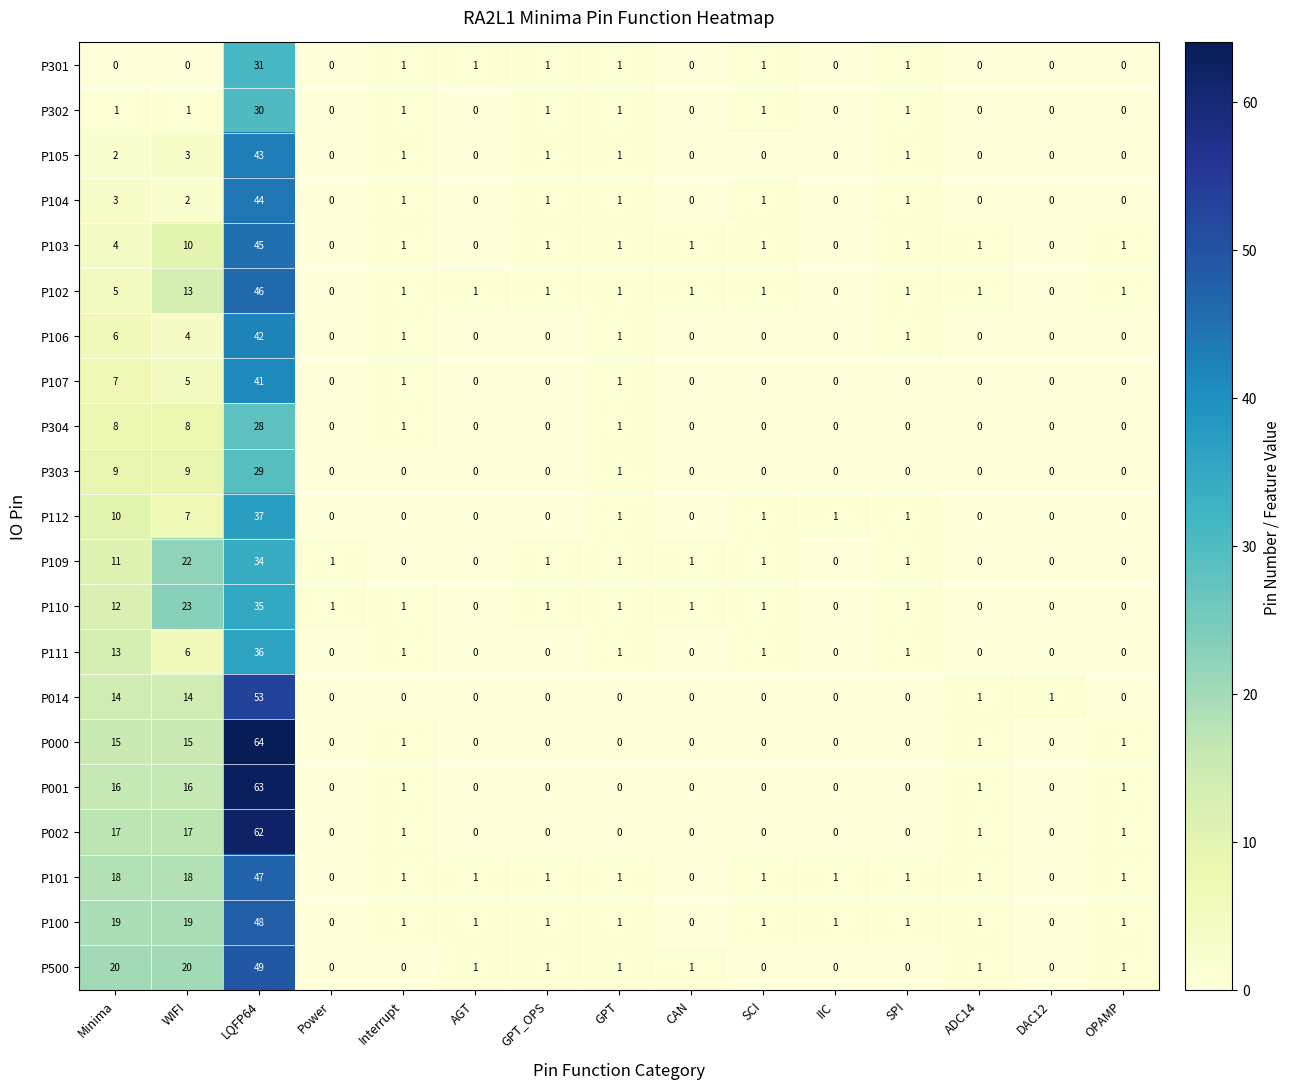

At which category does the chart reach its peak across all series?

LQFP64